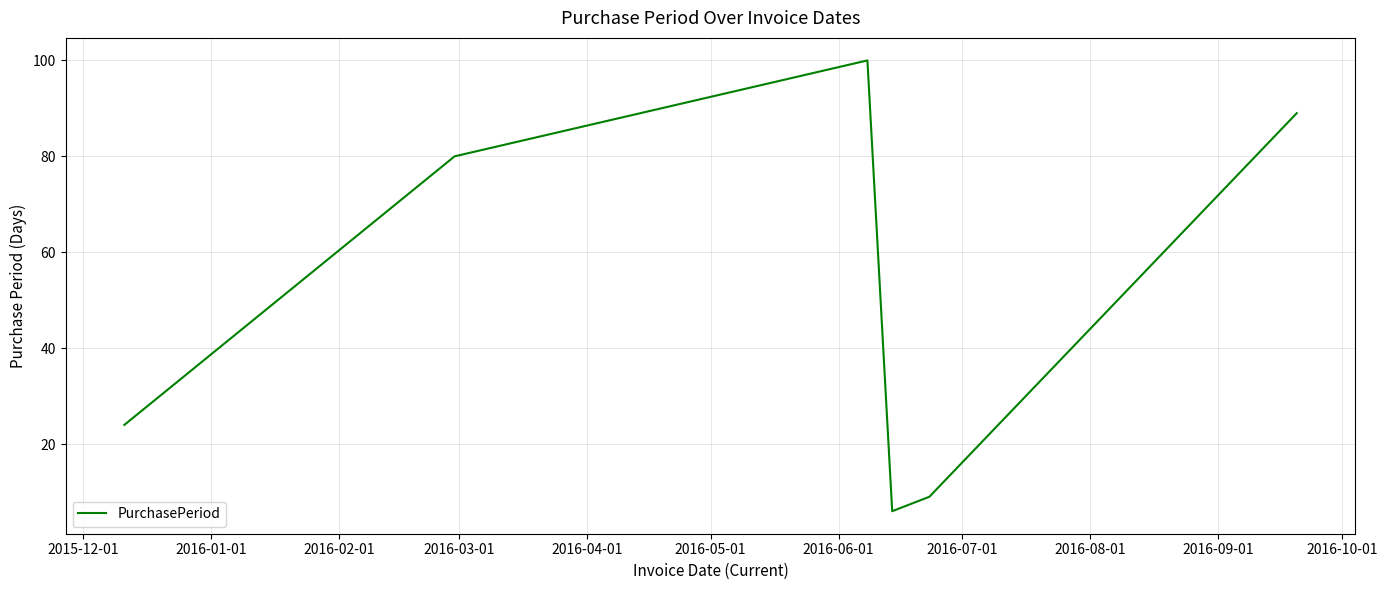

What is the maximum value shown in the chart?

100